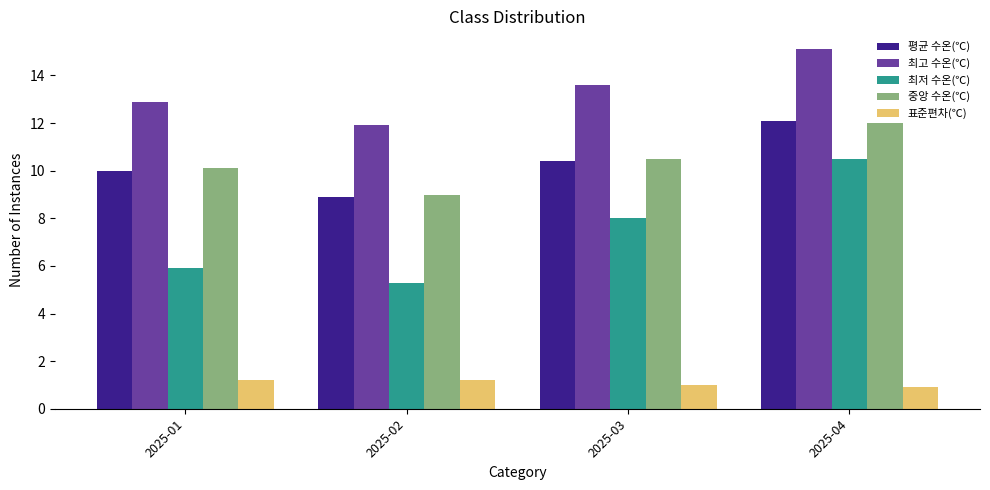

What are all the series names shown in the legend?

평균 수온(℃), 최고 수온(℃), 최저 수온(℃), 중앙 수온(℃), 표준편차(℃)